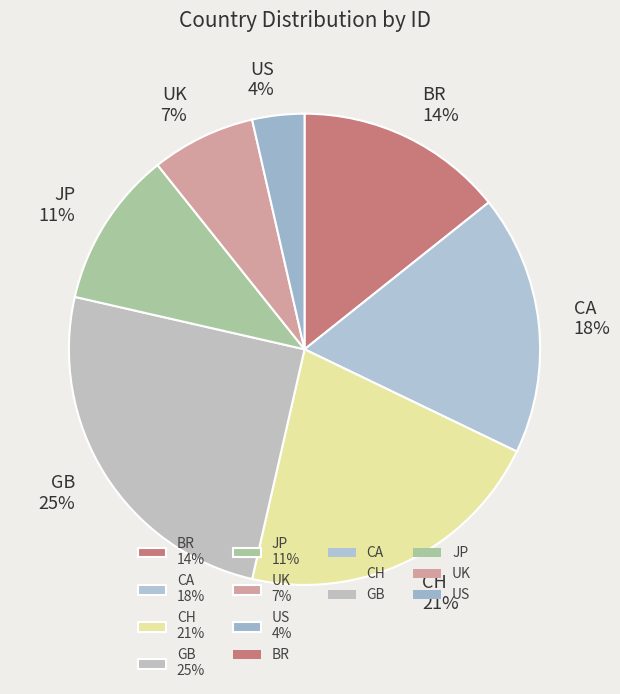

Rank the categories by value from lowest to highest.

US, UK, JP, BR, CA, CH, GB